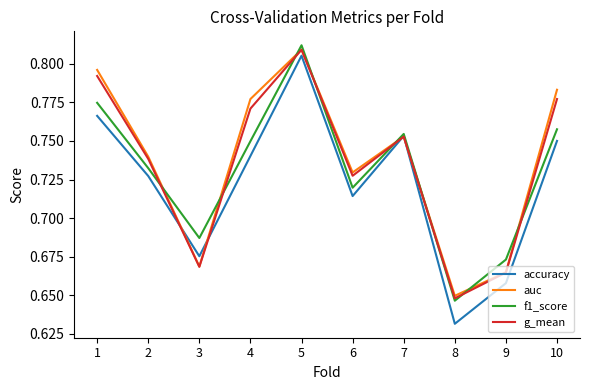

Between 5 and 9, which series saw the biggest shift?

accuracy